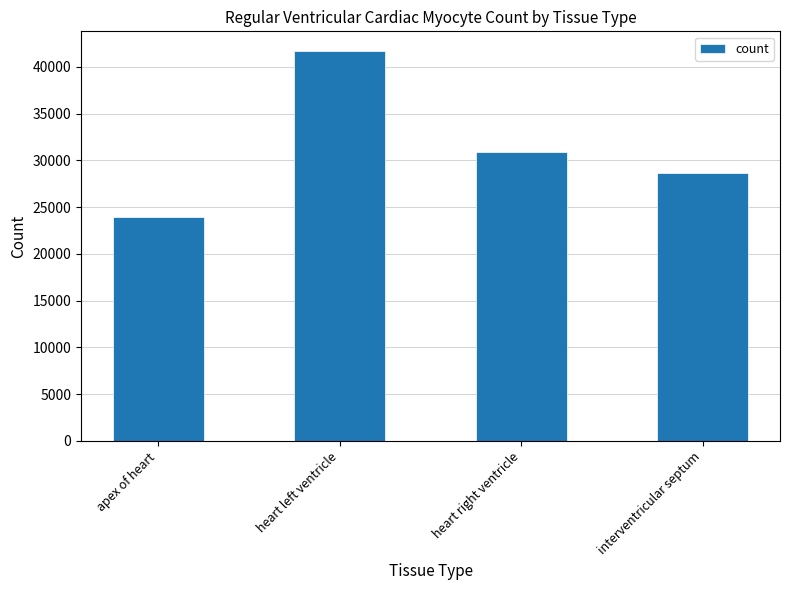

Which category has the lowest value across all series?

apex of heart